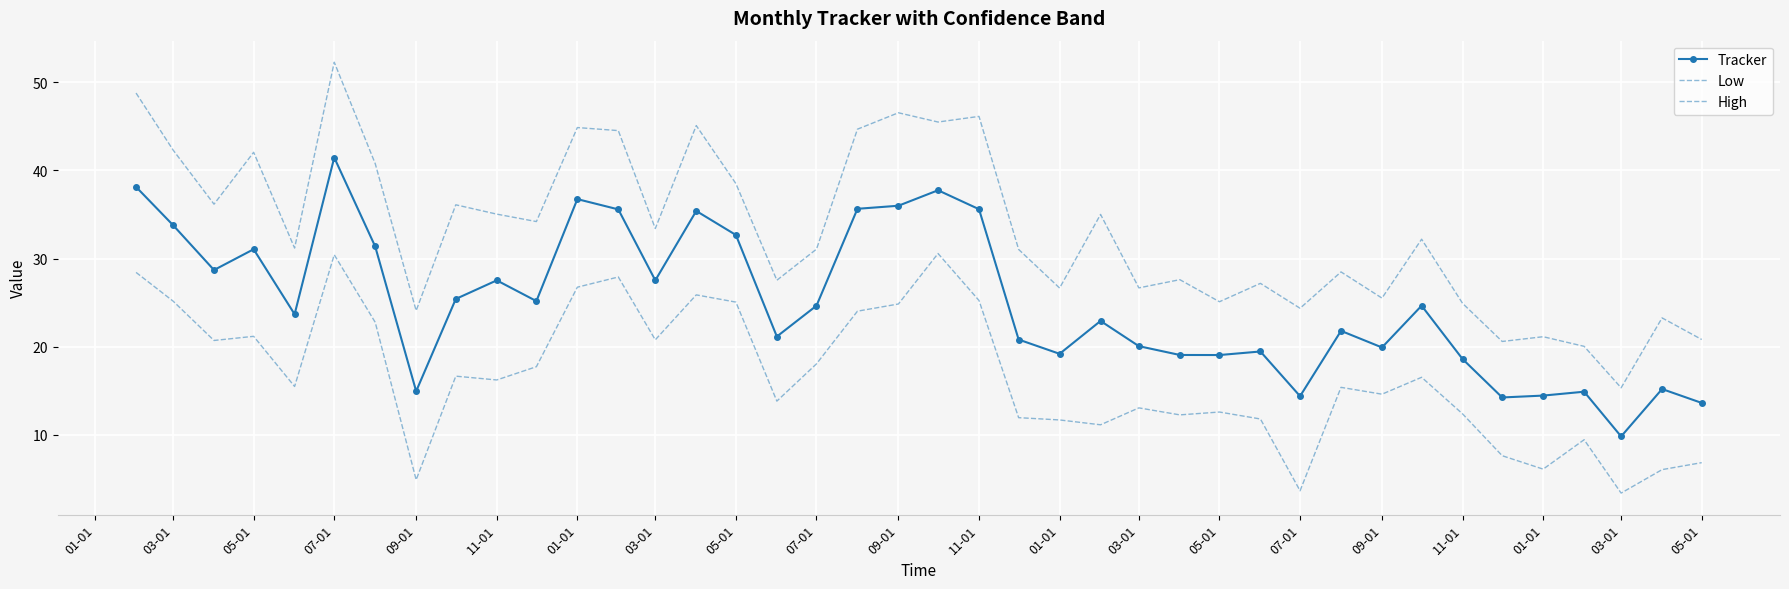

Reading right to left, list all the values displayed in this chart.

Tracker: 13.6	15.2	9.8	14.9	14.4	14.2	18.6	24.6	19.9	21.8	14.4	19.4	19.0	19.0	20.0	22.9	19.2	20.8	35.6	37.8	36.0	35.6	24.6	21.1	32.7	35.4	27.5	35.6	36.7	25.2	27.5	25.4	14.9	31.4	41.5	23.7	31.1	28.7	33.8	38.1
Low: 6.8	6.0	3.4	9.4	6.1	7.6	12.4	16.5	14.6	15.4	3.6	11.8	12.6	12.2	13.0	11.1	11.7	11.9	25.2	30.6	24.8	24.0	18.0	13.8	25.0	25.9	20.8	27.9	26.7	17.7	16.2	16.6	4.9	22.8	30.4	15.5	21.2	20.7	25.2	28.4
High: 20.8	23.3	15.3	20.0	21.1	20.6	24.9	32.2	25.5	28.5	24.4	27.2	25.1	27.6	26.7	35.0	26.6	31.0	46.1	45.5	46.6	44.7	31.1	27.5	38.5	45.1	33.4	44.5	44.9	34.2	35.0	36.1	24.1	40.8	52.3	31.2	42.1	36.2	42.3	48.8